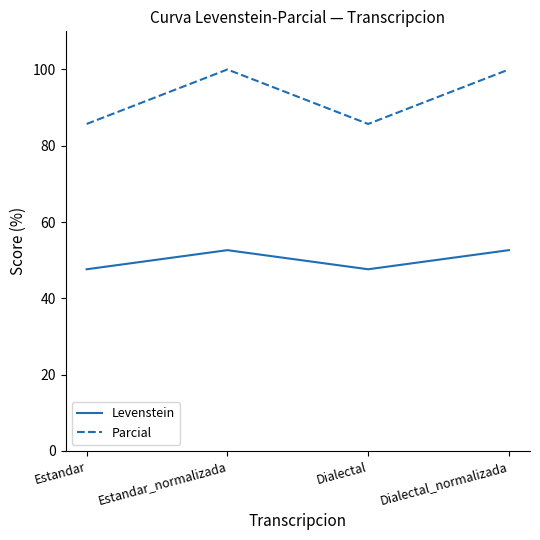

True or false: Levenstein has a value of 93.0 at Estandar_normalizada.

False